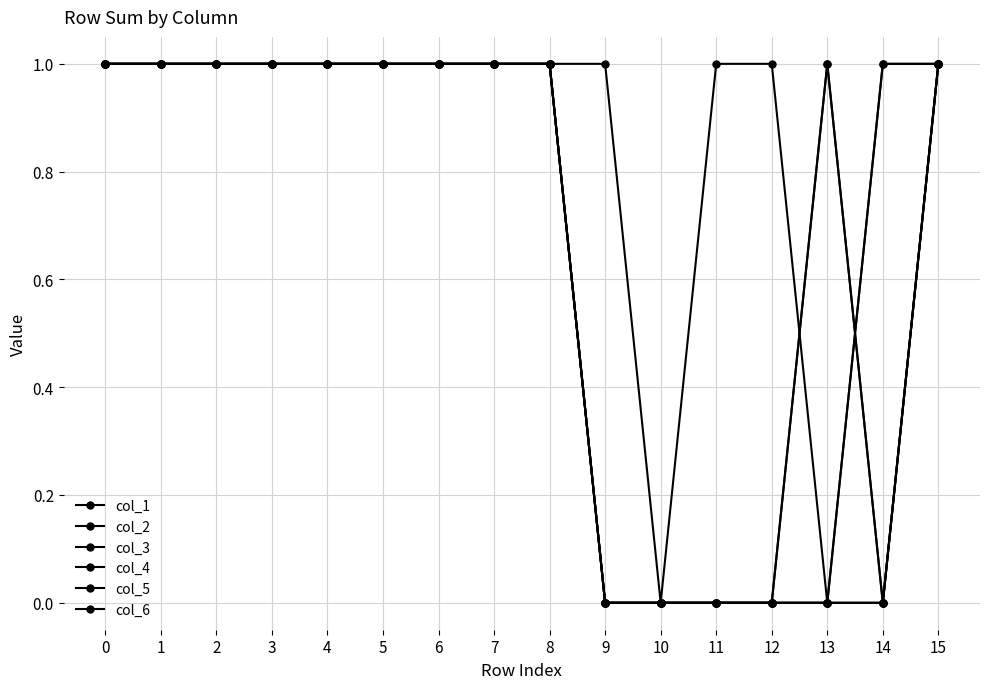

What is the value of the col_4 point at the 5th from the left?

1